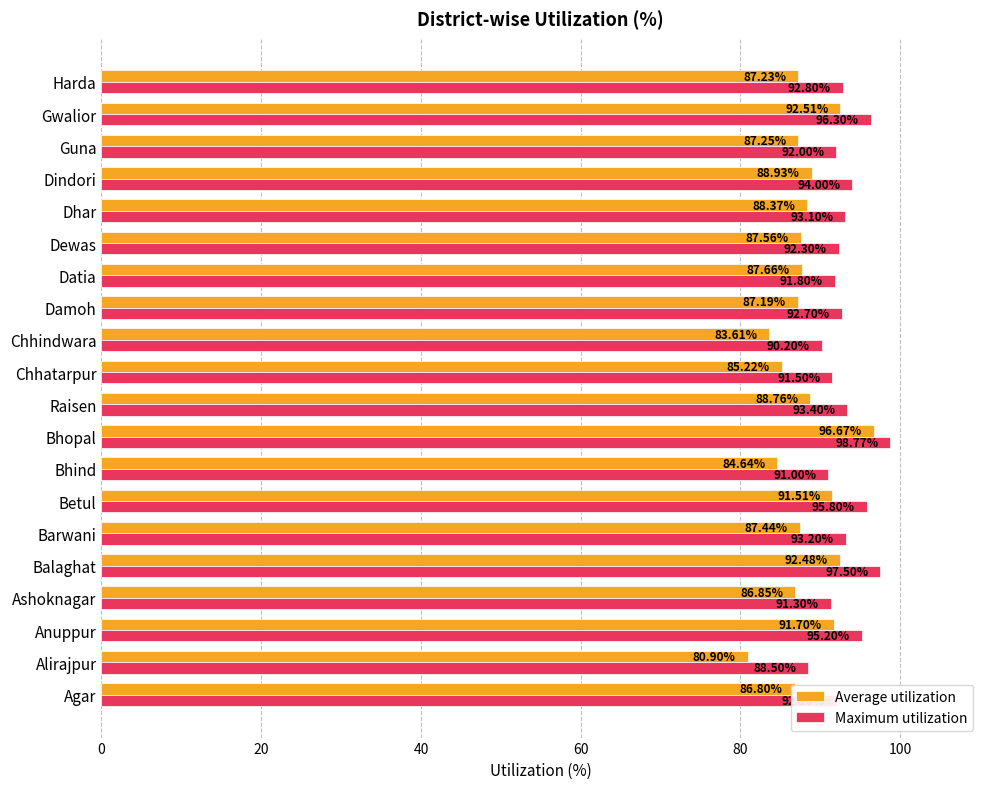

List the series in order of their peak value, lowest first.

Average utilization, Maximum utilization